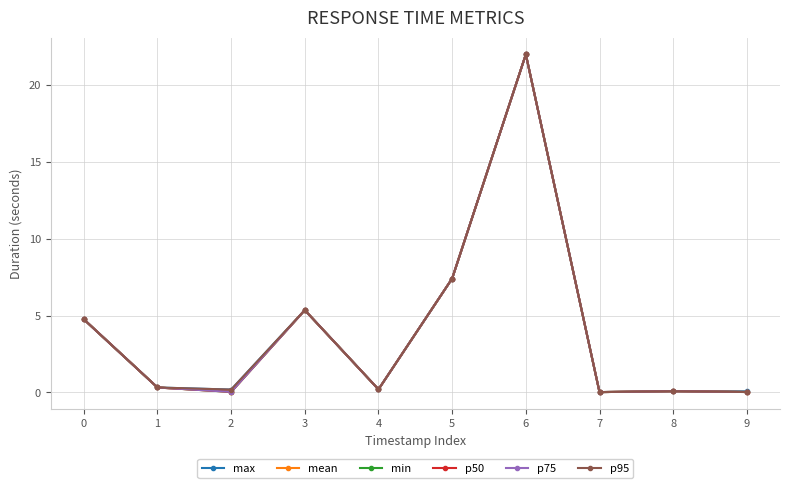

True or false: p95 has more than 0 interior local peaks.

True